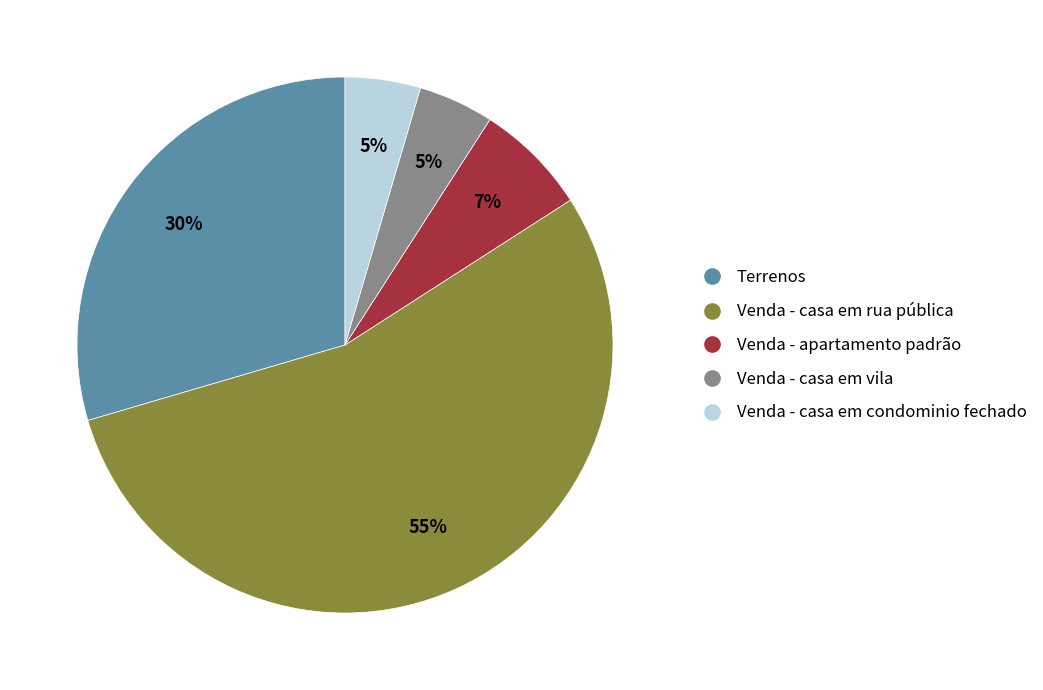

Is the sum of Venda - casa em vila and Venda - apartamento padrão greater than half?

No